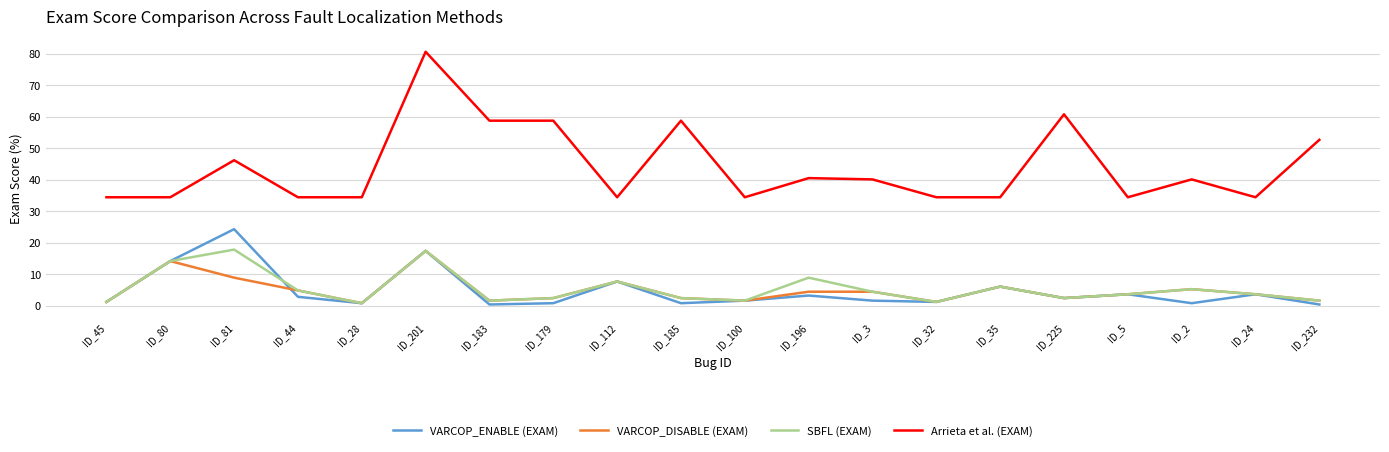

What is the lowest value of the Arrieta et al. (EXAM) series?

34.4